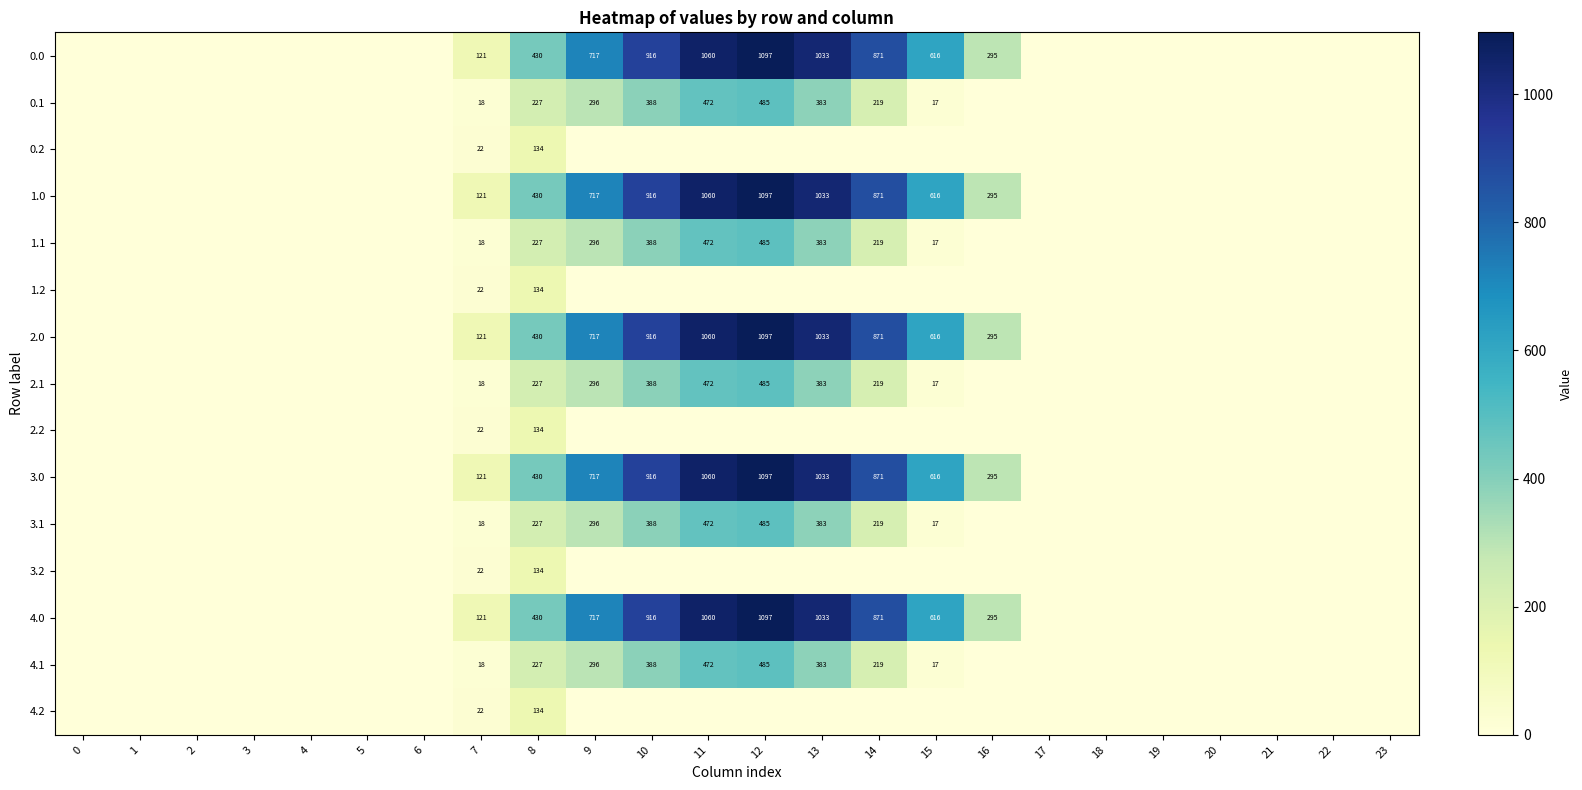

At how many categories does at least one series exceed 403?

8